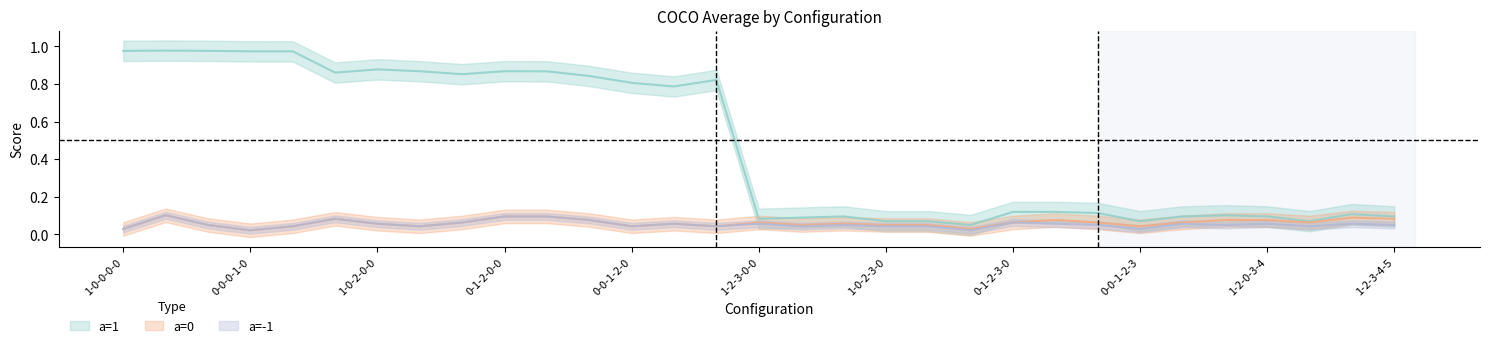

At which category is the sum across all series the highest?

0-1-0-0-0